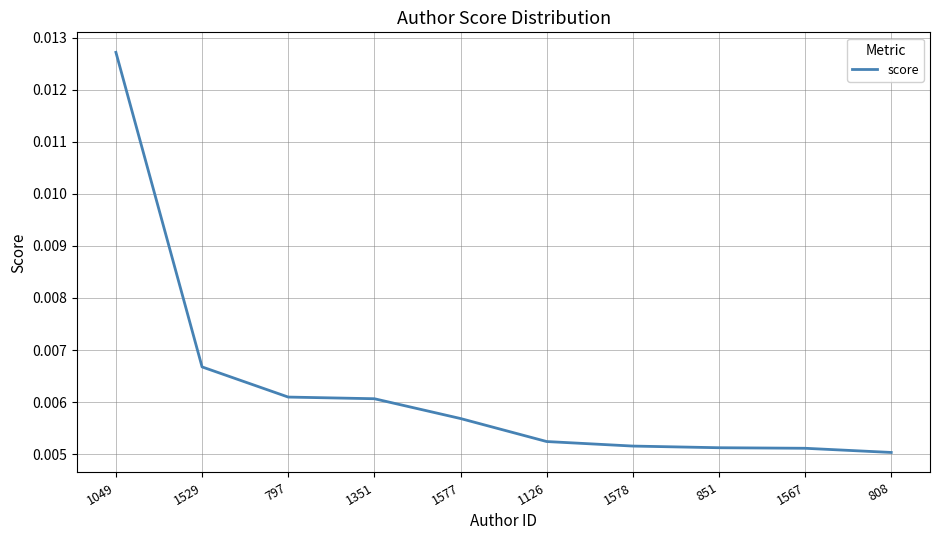

Which has a higher value, 1577 or 1049?

1049